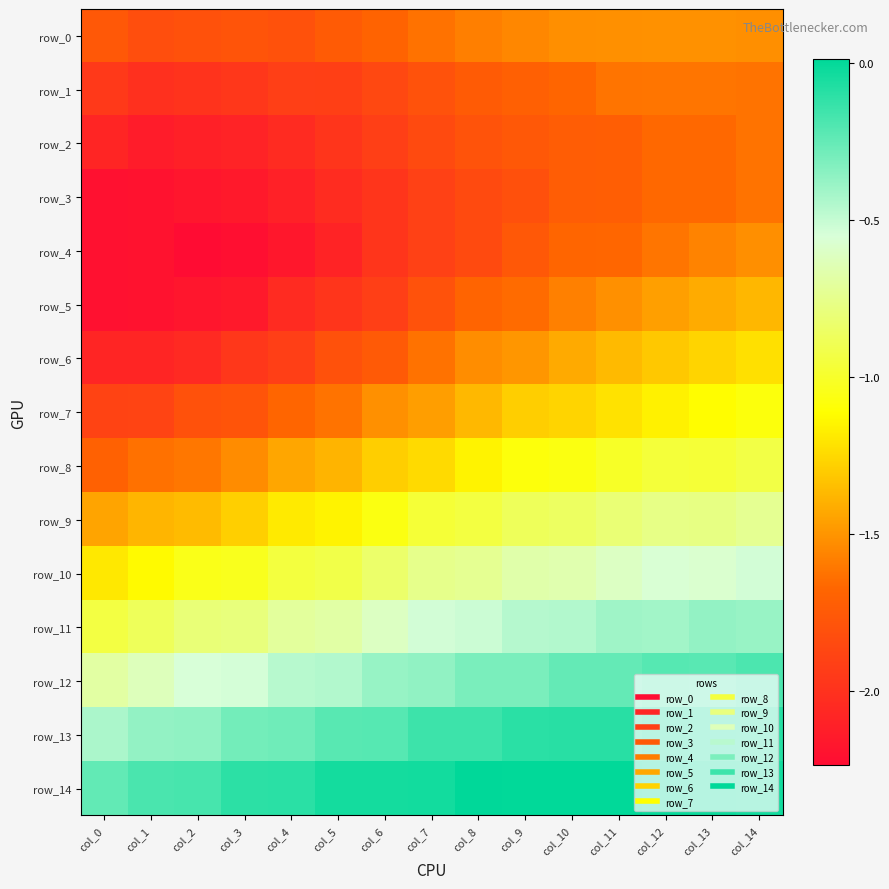

What is the difference between the highest and lowest values at col_10?

1.7